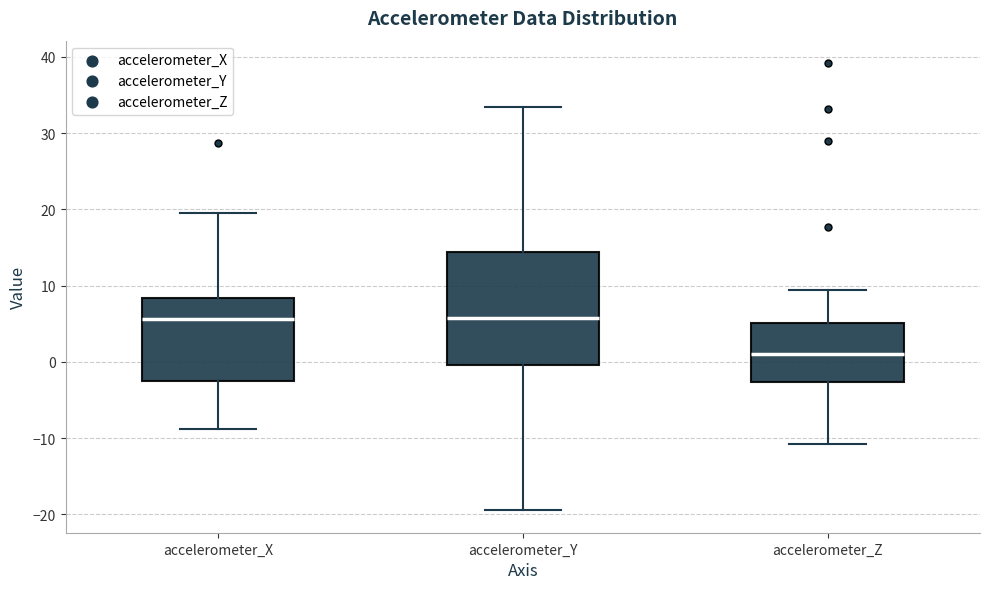

Where does the median line of the box for accelerometer_X sit on the y-axis? The values are not printed on the chart, so give them approximately, as read against the axis.

6